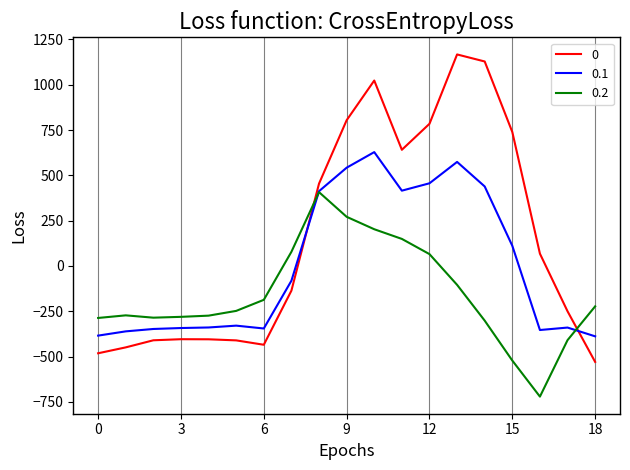

Does the chart display data point markers on the line(s)?

No